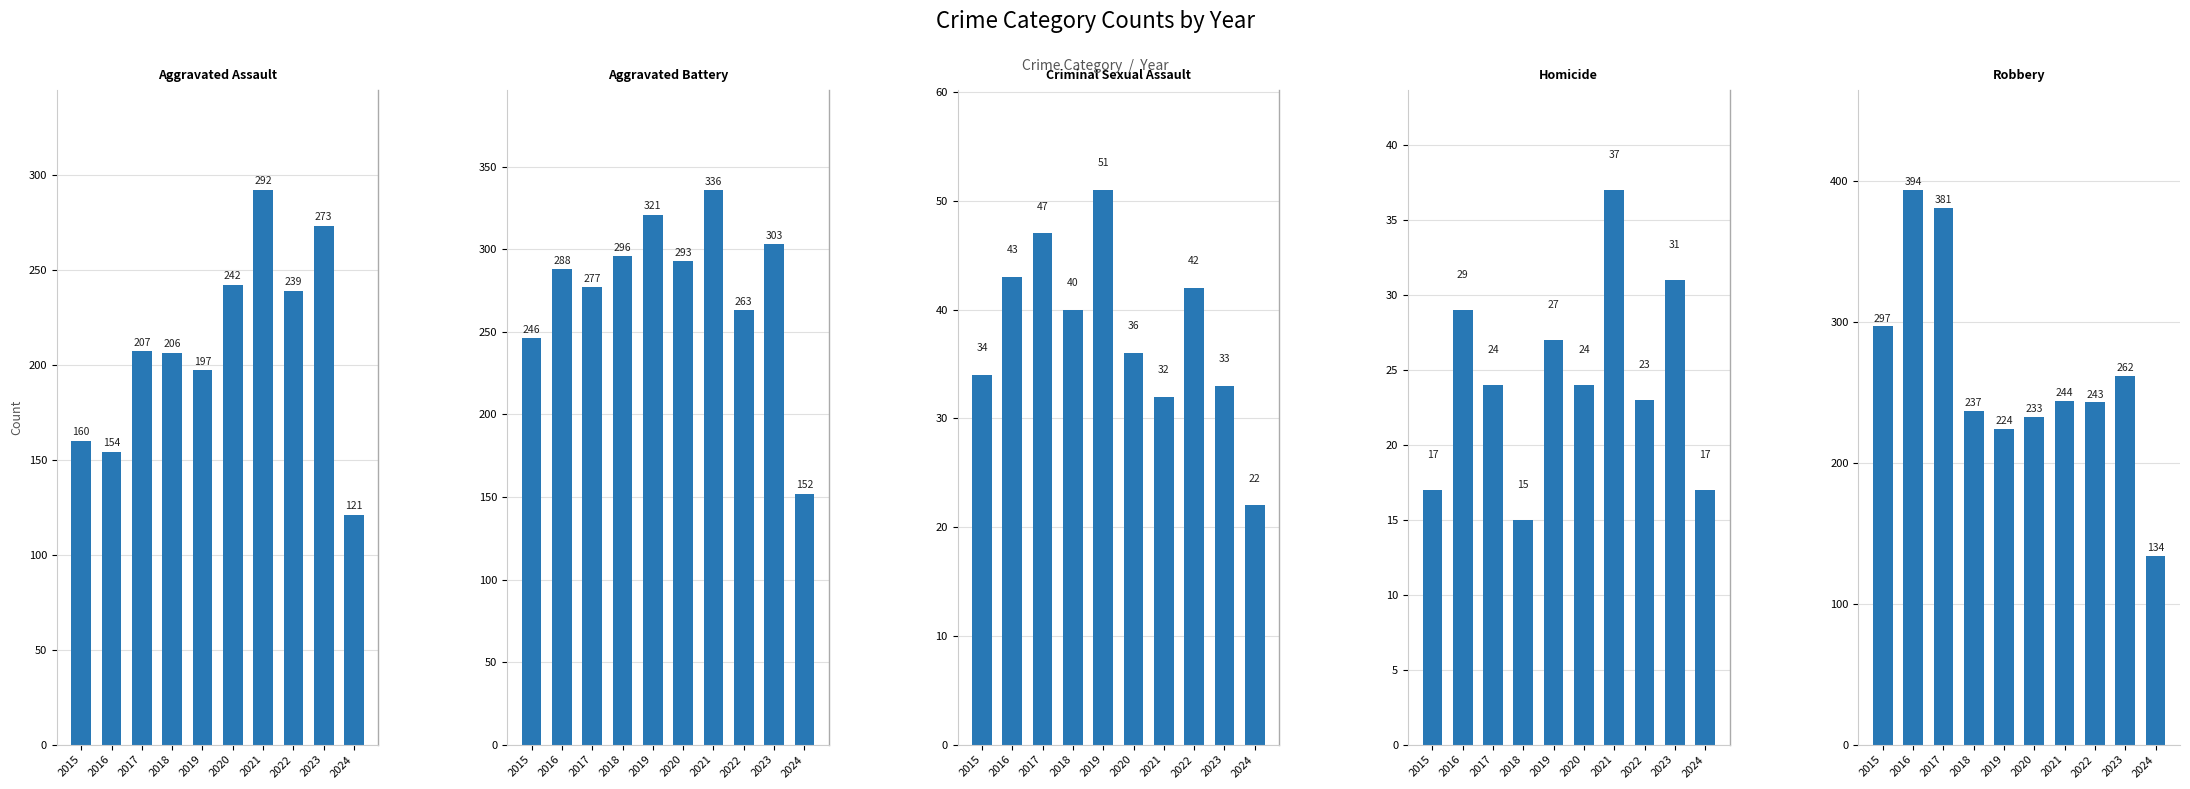

Which category has the highest value in the Homicide series?

2021